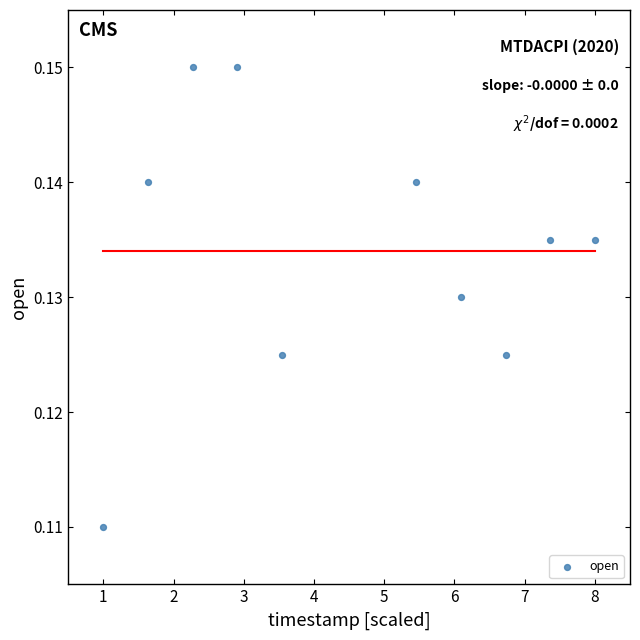

What is the average X value?

4.5